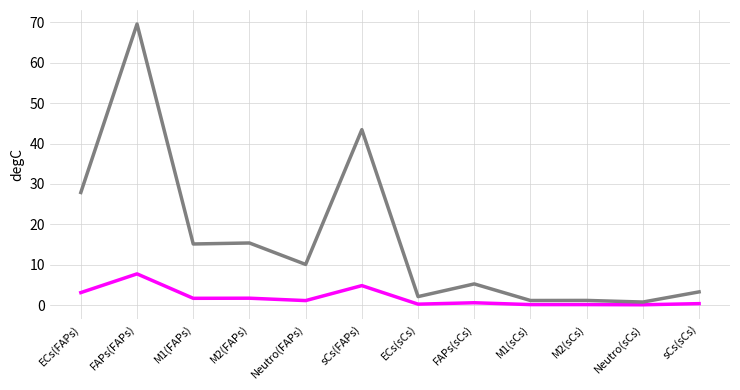

What is the difference between the highest and lowest values at M2(FAPs)?

13.7